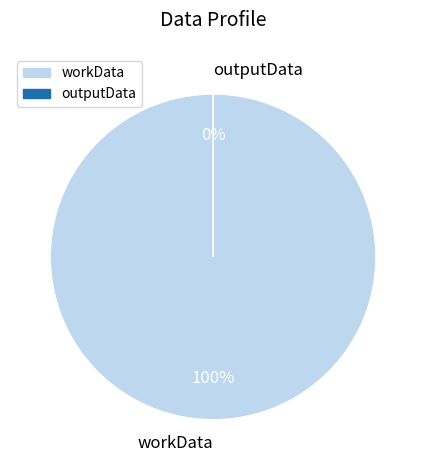

Which slice is the smallest?

outputData